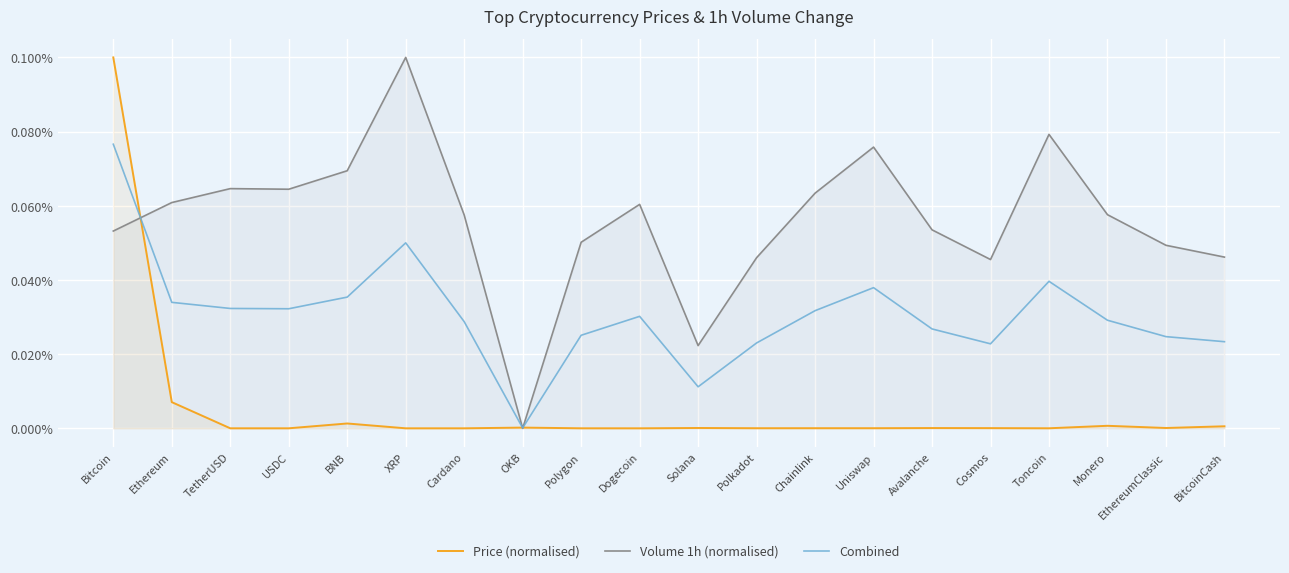

The value of Price (normalised) at OKB is 0.0. True or false?

True